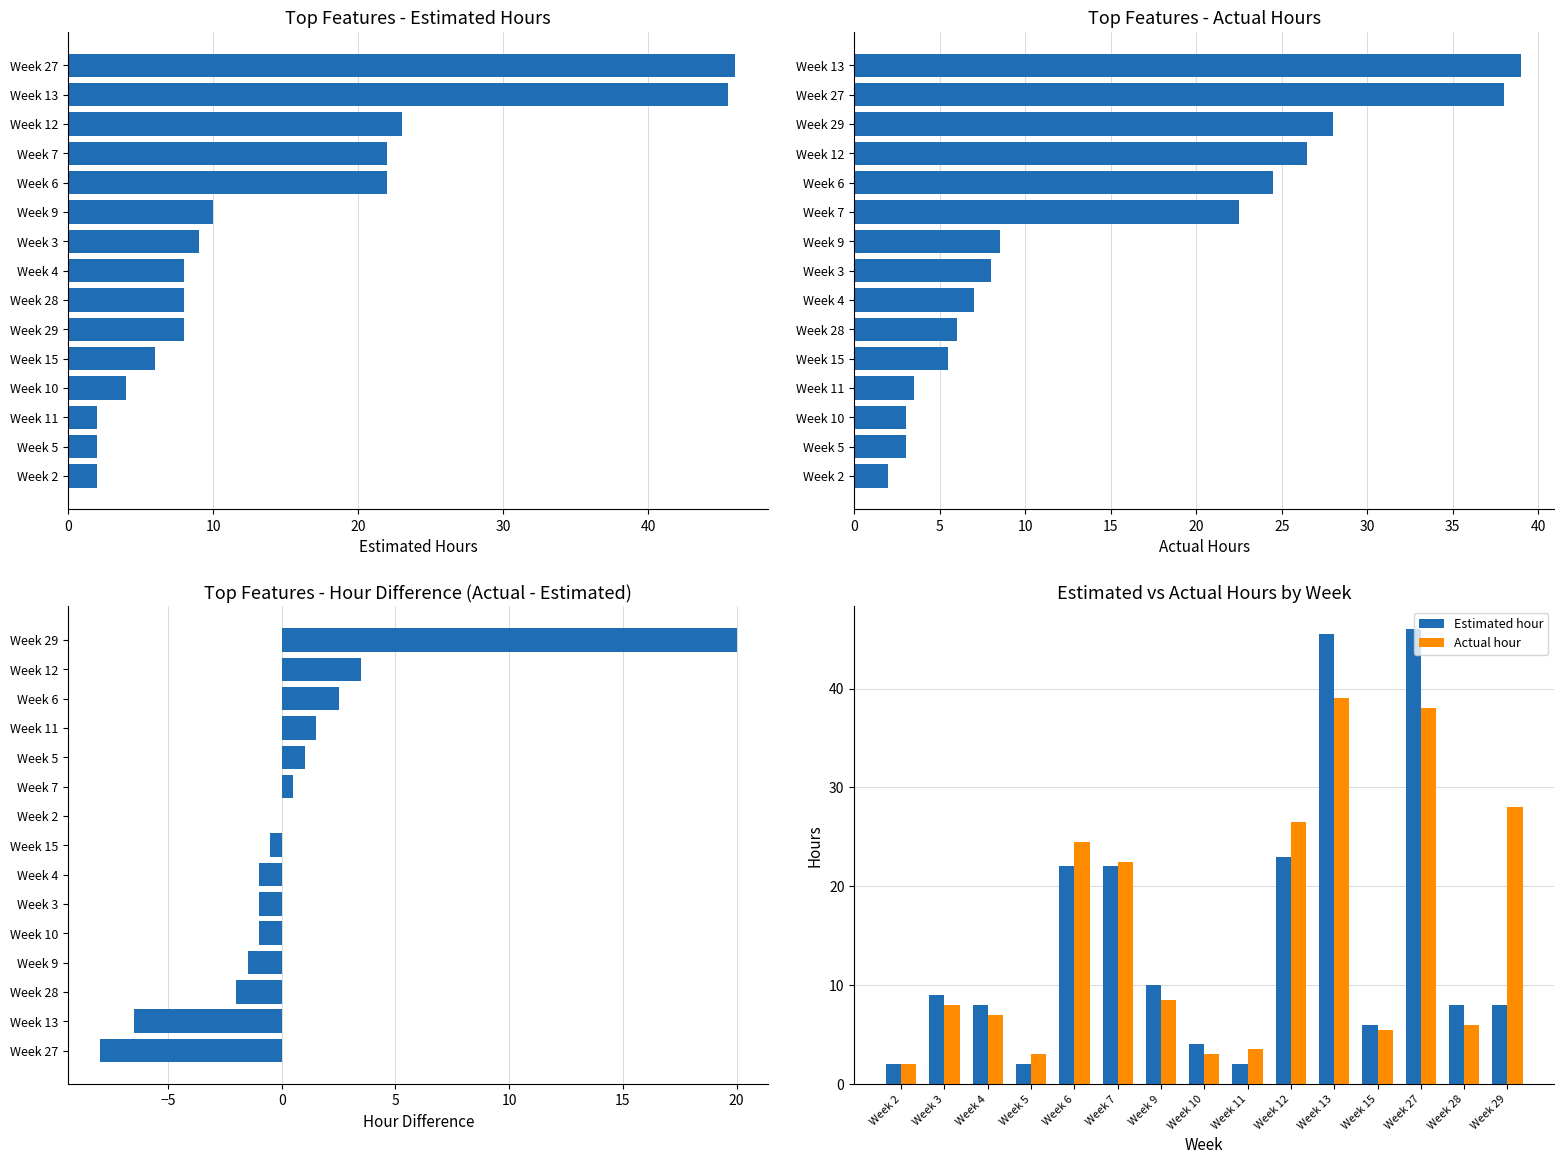

What is the value of the Estimated hour bar at the 2nd from the left?

9.0